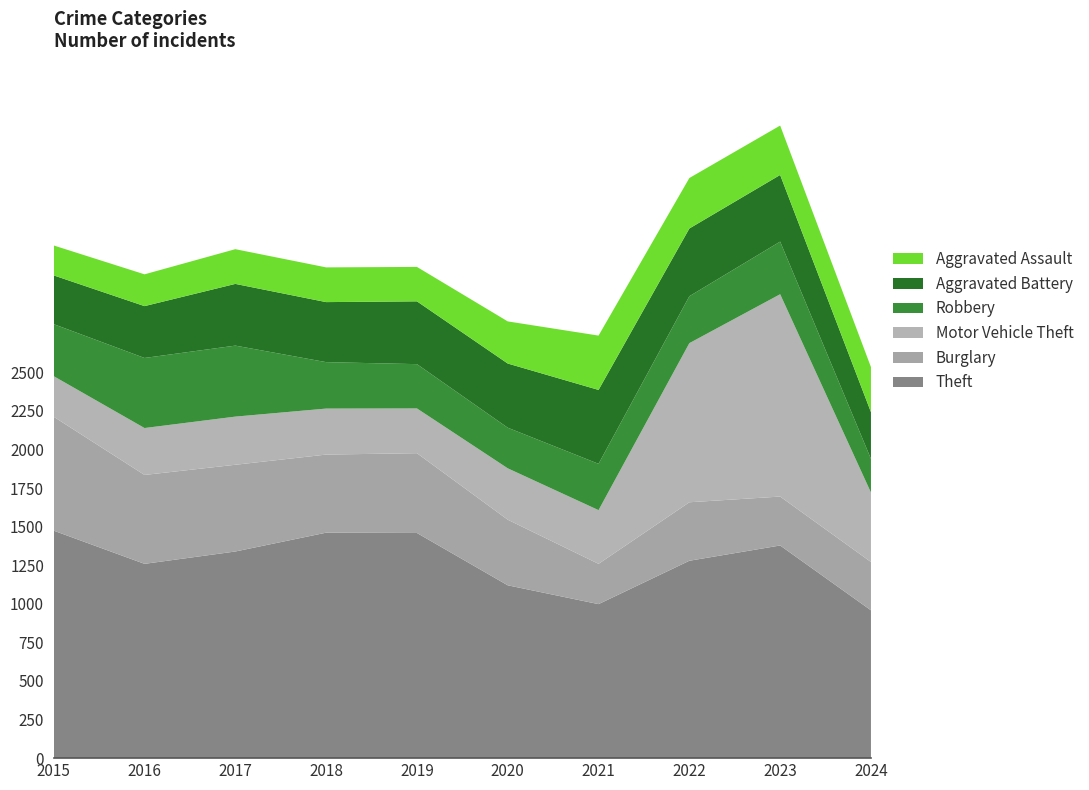

Reading left to right, list all the values displayed in this chart.

Theft: 2015=1474	2016=1259	2017=1339	2018=1461	2019=1459	2020=1120	2021=998	2022=1279	2023=1378	2024=958
Burglary: 2015=738	2016=576	2017=562	2018=506	2019=517	2020=425	2021=261	2022=379	2023=317	2024=313
Motor Vehicle Theft: 2015=263	2016=304	2017=312	2018=298	2019=290	2020=333	2021=348	2022=1031	2023=1311	2024=450
Robbery: 2015=337	2016=454	2017=460	2018=301	2019=287	2020=263	2021=300	2022=304	2023=341	2024=218
Aggravated Battery: 2015=316	2016=336	2017=400	2018=389	2019=407	2020=416	2021=479	2022=439	2023=432	2024=303
Aggravated Assault: 2015=194	2016=206	2017=225	2018=225	2019=223	2020=273	2021=352	2022=327	2023=320	2024=292